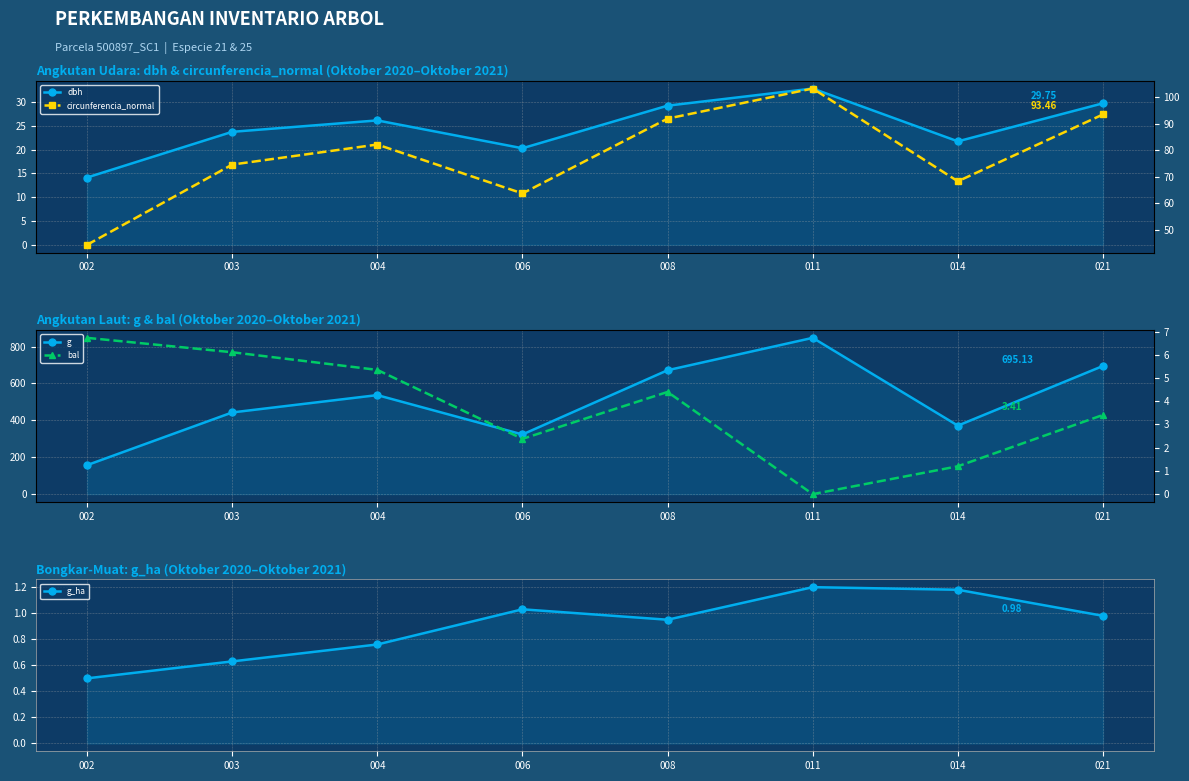

Rank the series at 011 from highest to lowest value.

g, circunferencia_normal, dbh, g_ha, bal